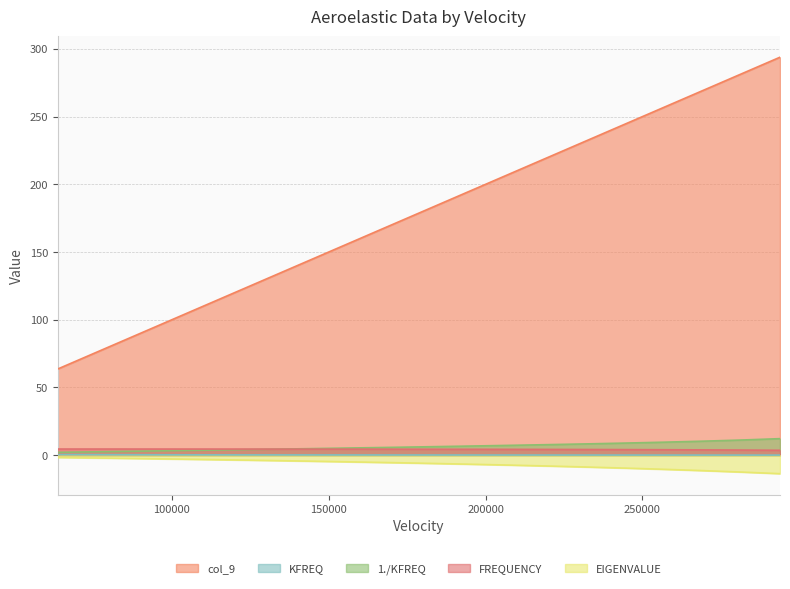

What is the value of the 1./KFREQ point at the 7th from the left?

5.9